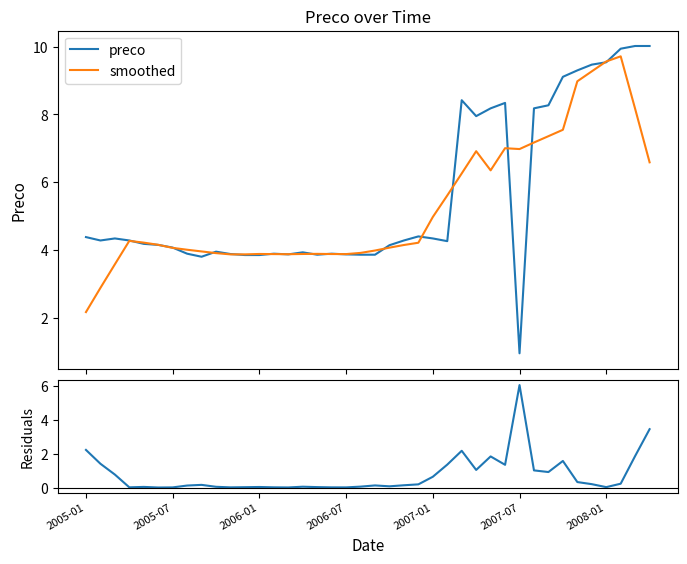

What is the difference between the maximum and minimum values in the residuals series?

6.0